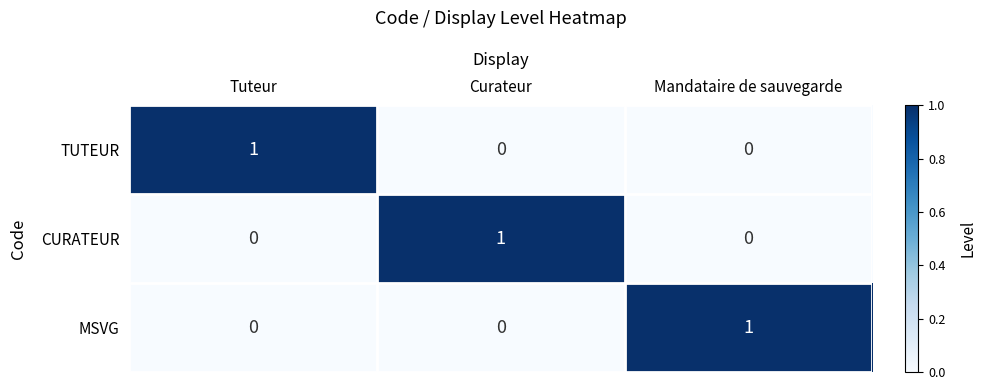

How many CURATEUR values are between 0 and 1?

3